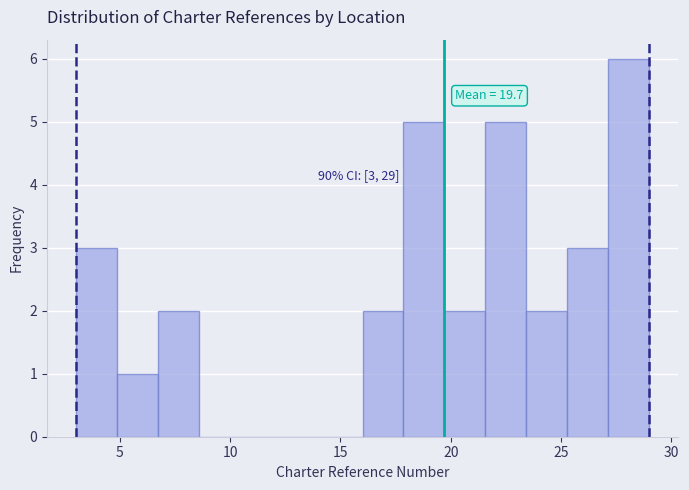

Read against the x-axis, roughly where is the centre of the tallest bar?

28.0